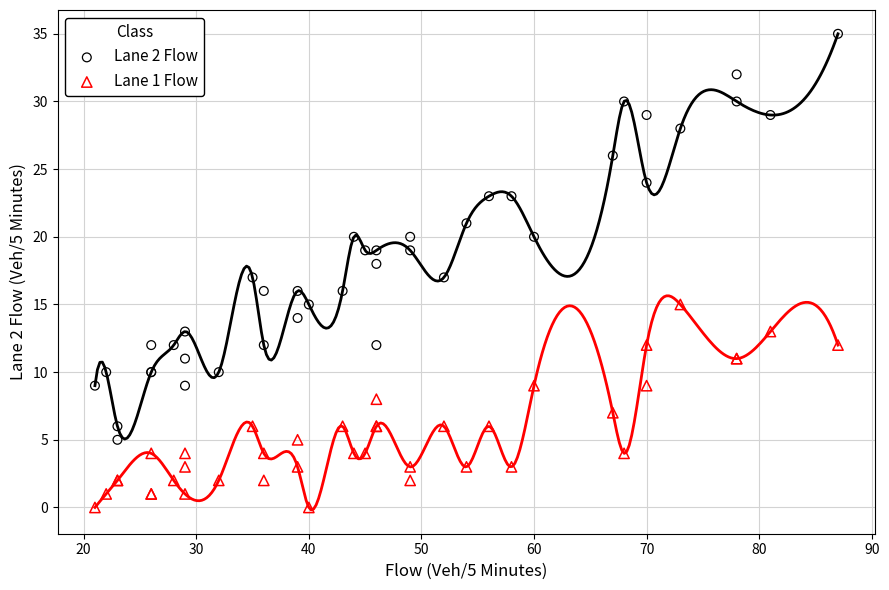

What is the X range (max minus min) for the scatter plot?

66